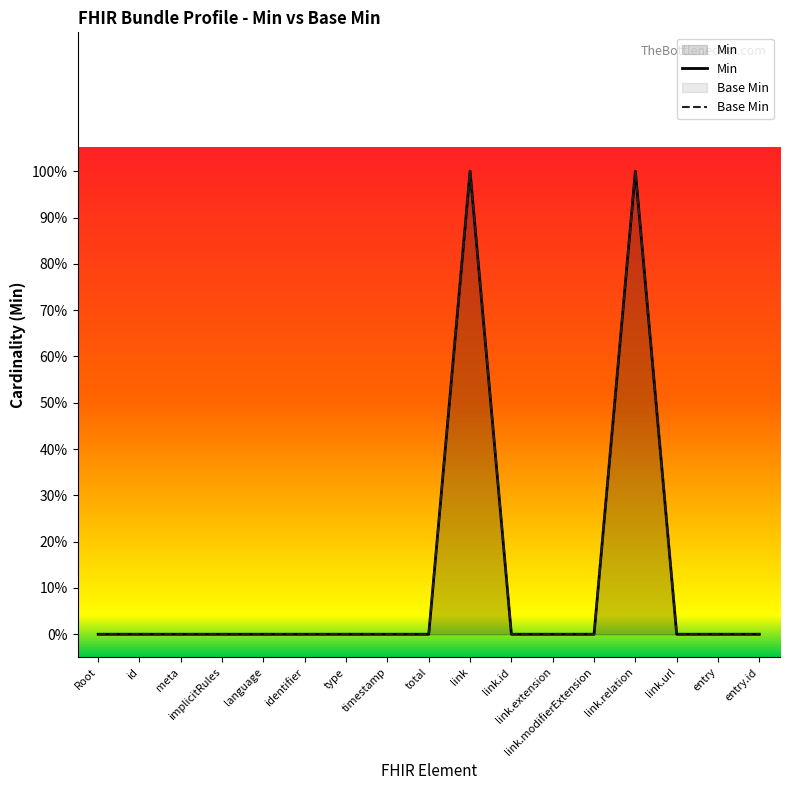

True or false: Base Min and Min cross at least once.

False